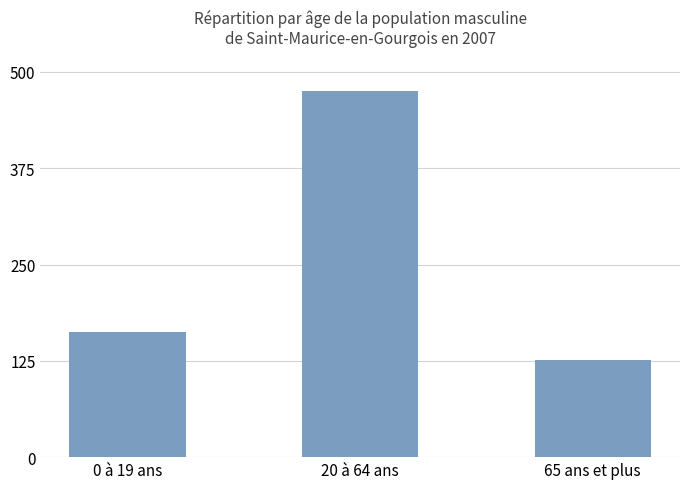

What is the ratio of the value at 20 à 64 ans to the value at 0 à 19 ans?

2.9